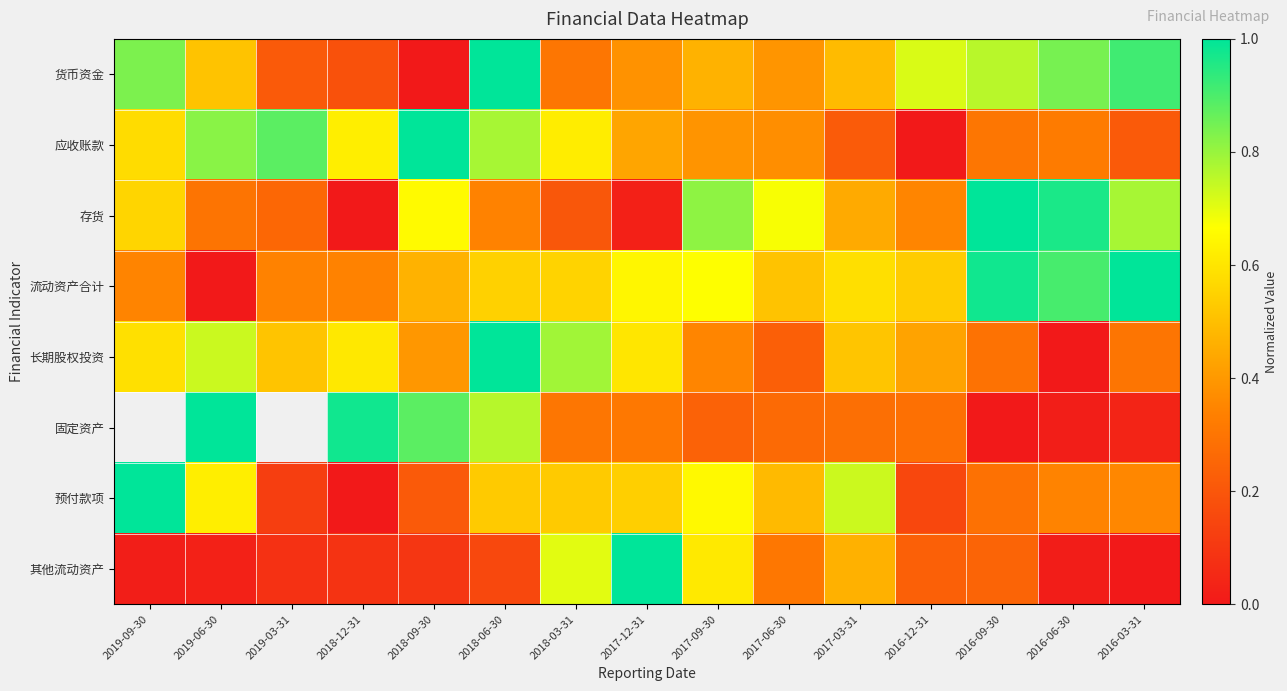

What is the difference between the second highest and minimum values in the 其他流动资产 series?

0.7